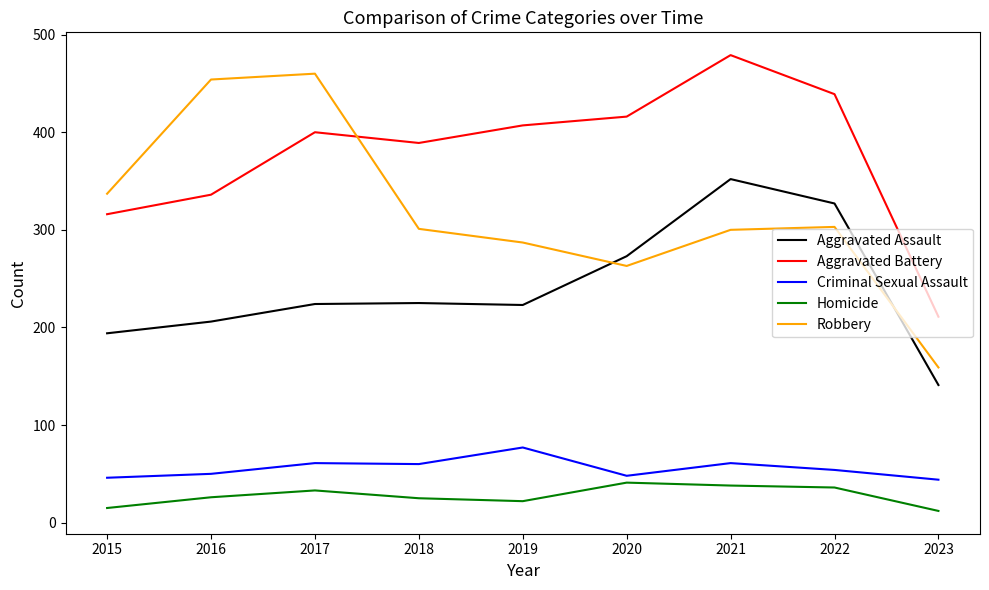

What is the difference between the highest and lowest values at 2018?

364